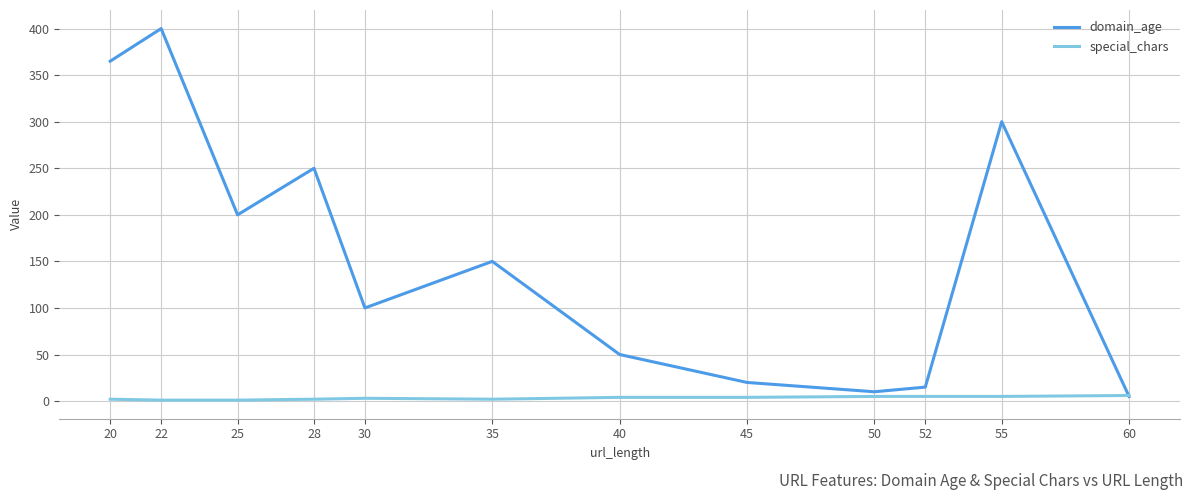

The value of special_chars at 20 is 2. True or false?

True